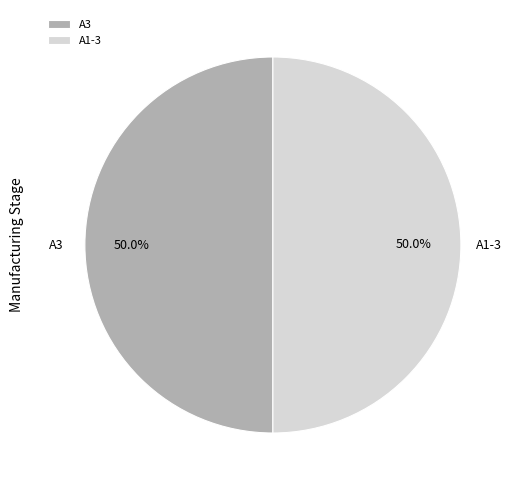

Approximately how many times larger is the value at A1-3 compared to A3?

1.0